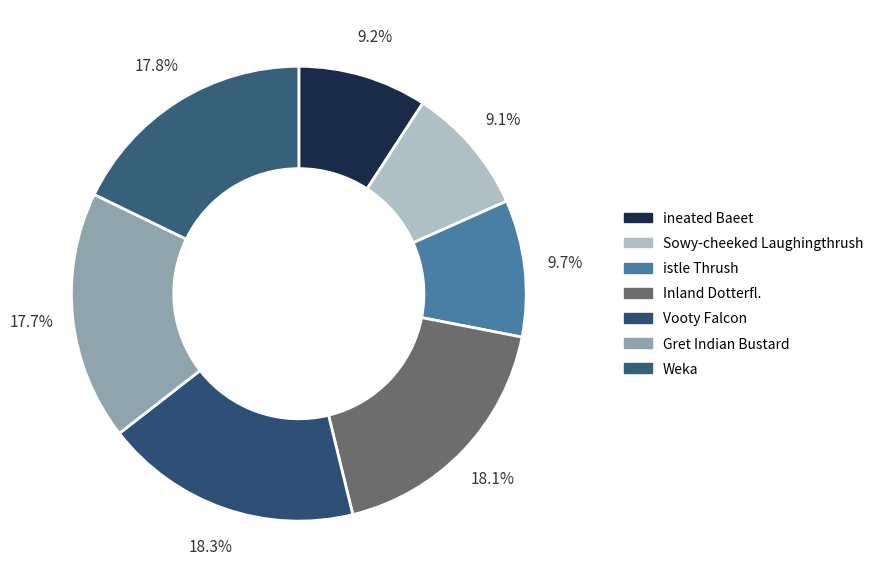

Which slice is the smallest?

Sowy-cheeked Laughingthrush